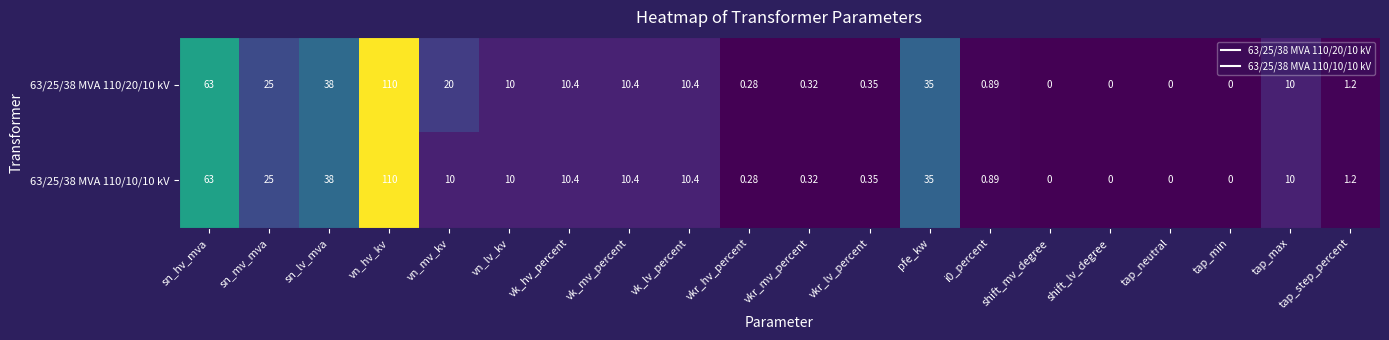

Is the value of 63/25/38 MVA 110/20/10 kV at shift_lv_degree greater than the value of 63/25/38 MVA 110/10/10 kV at sn_hv_mva?

No